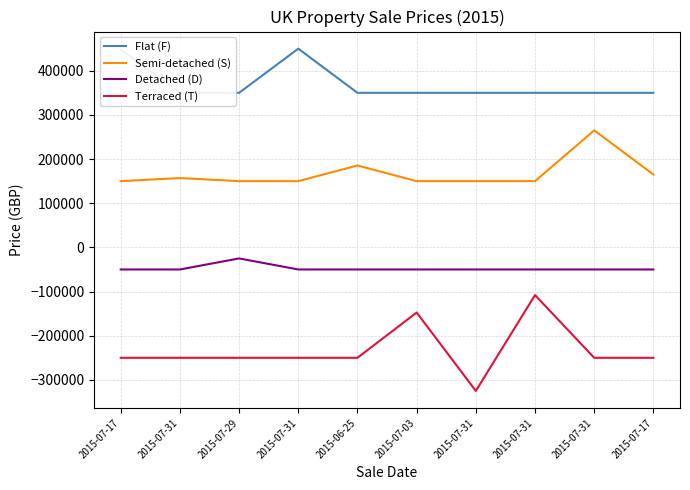

How many interior local peaks does the Flat (F) series have?

1